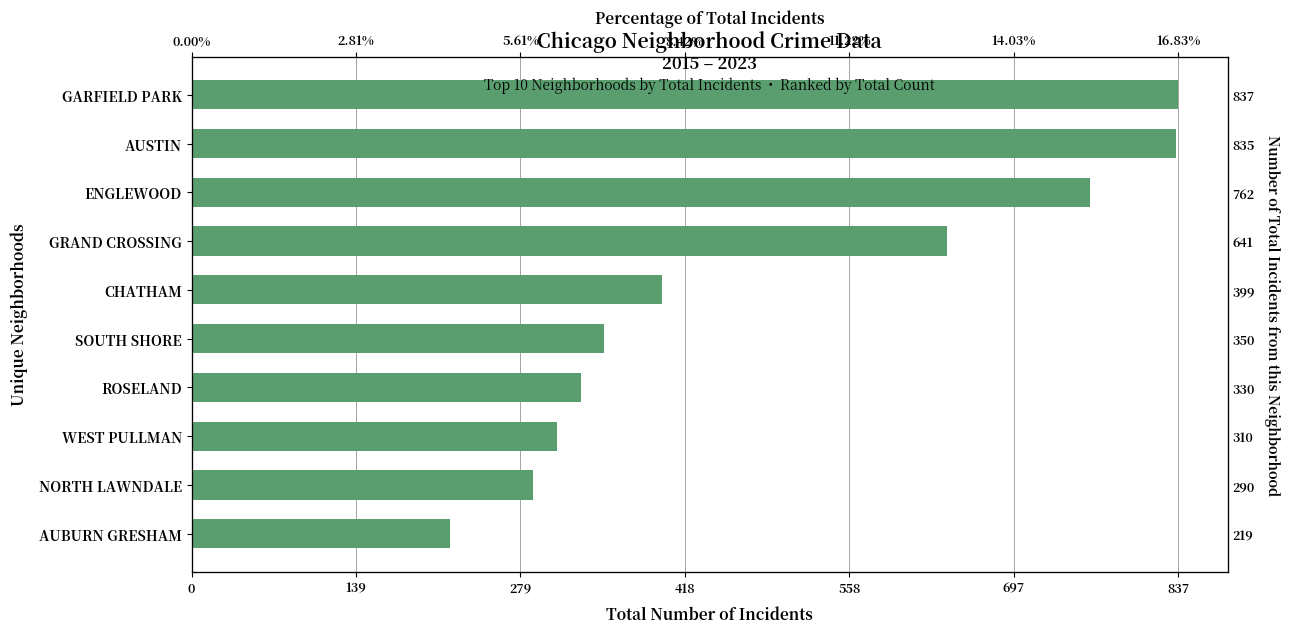

What is the value of the 5th bar from the left?

350